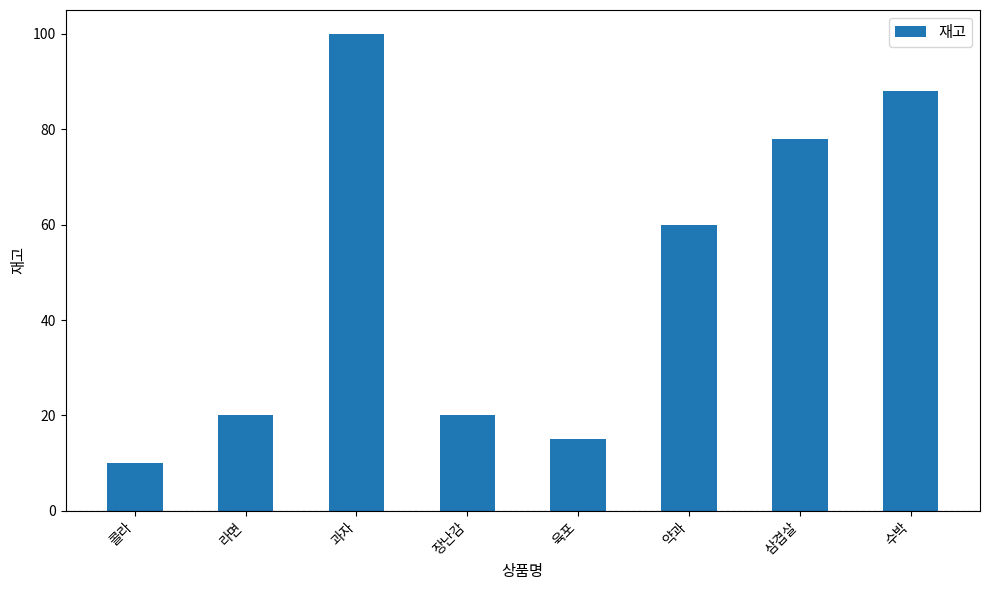

What is the difference between the second highest and second lowest values?

73